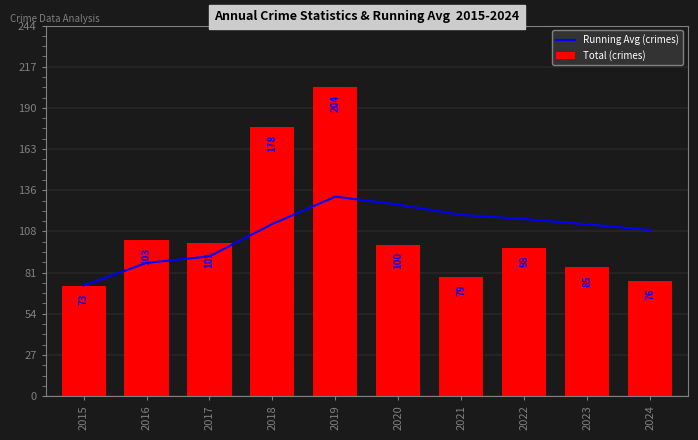

Are the bars horizontal?

No